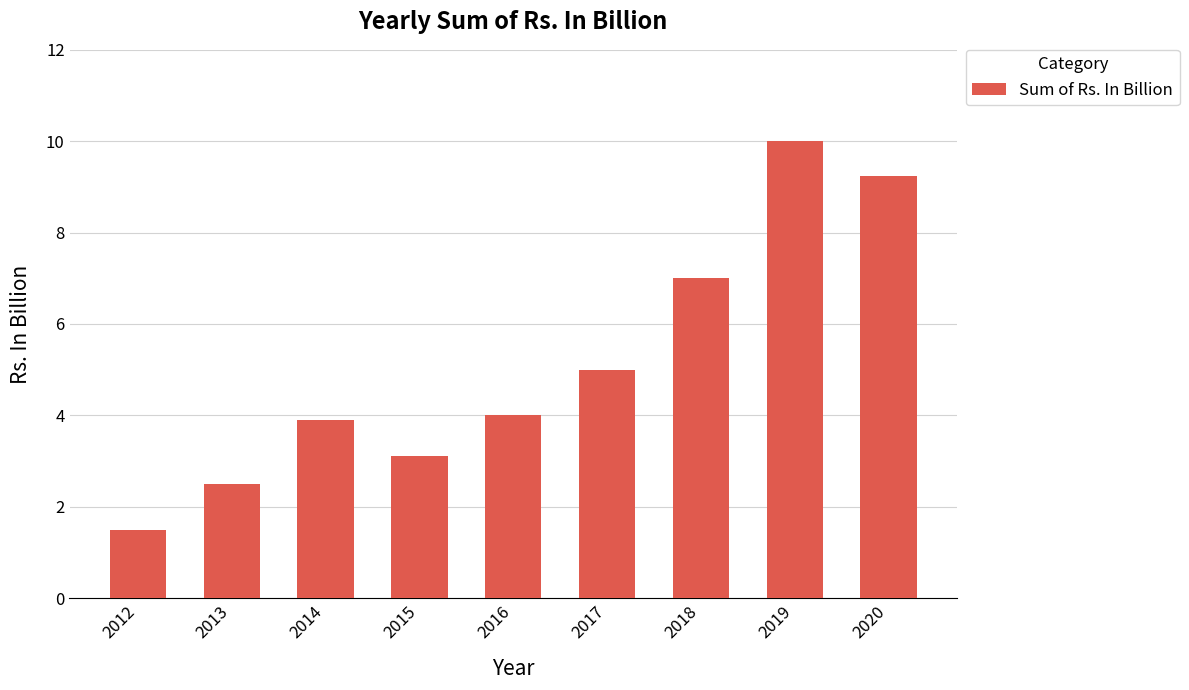

How many series are shown in this chart?

1